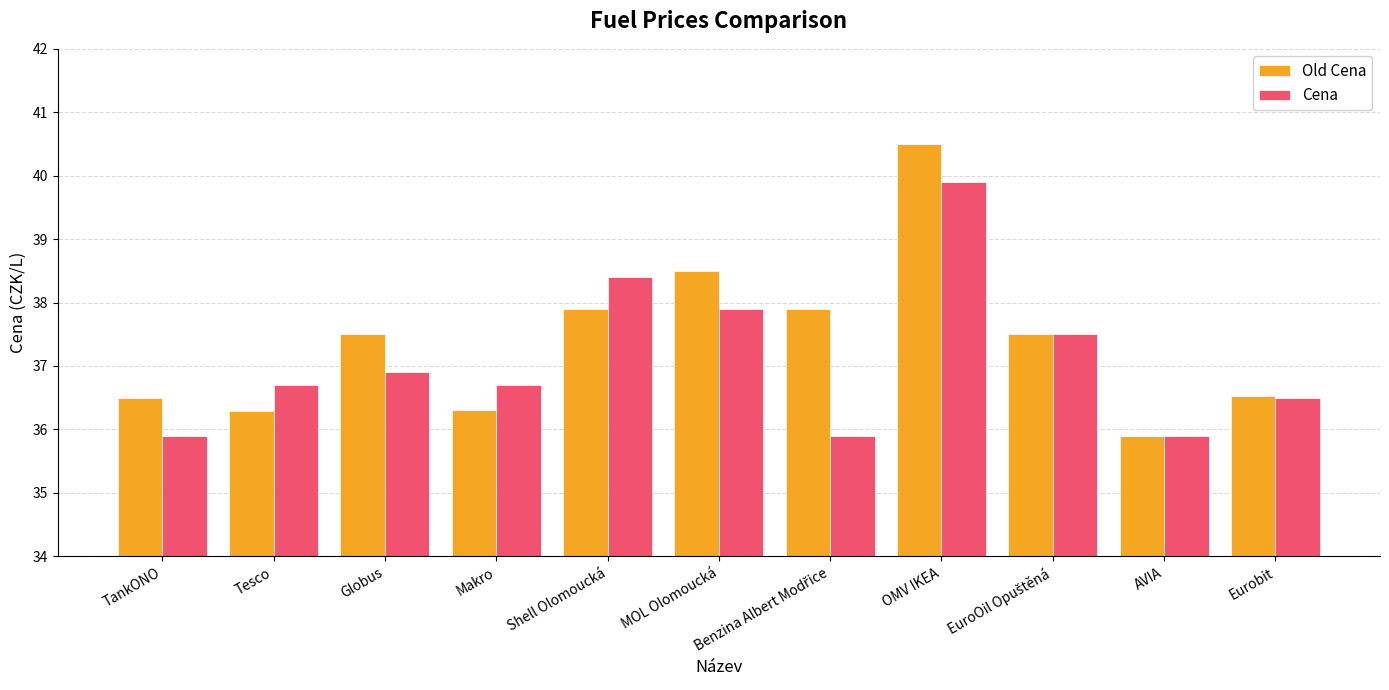

What is the maximum value shown in the chart?

40.5